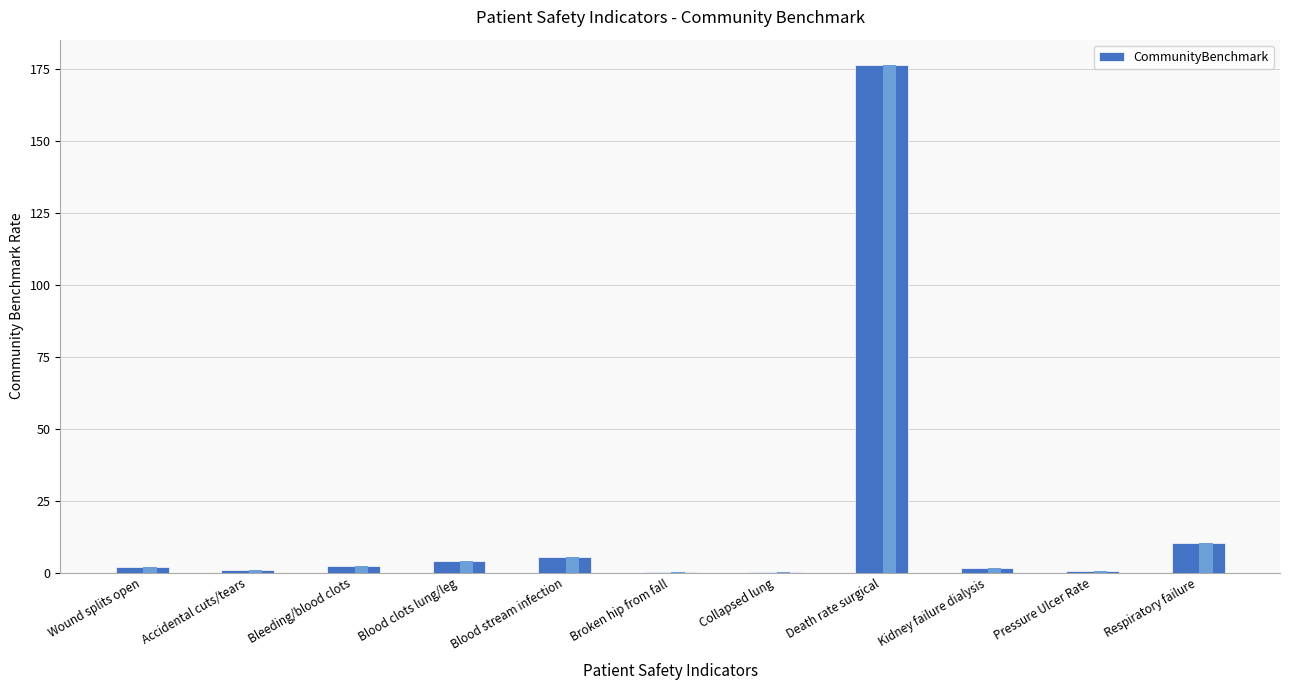

Where does the data first go above 1?

Wound splits open